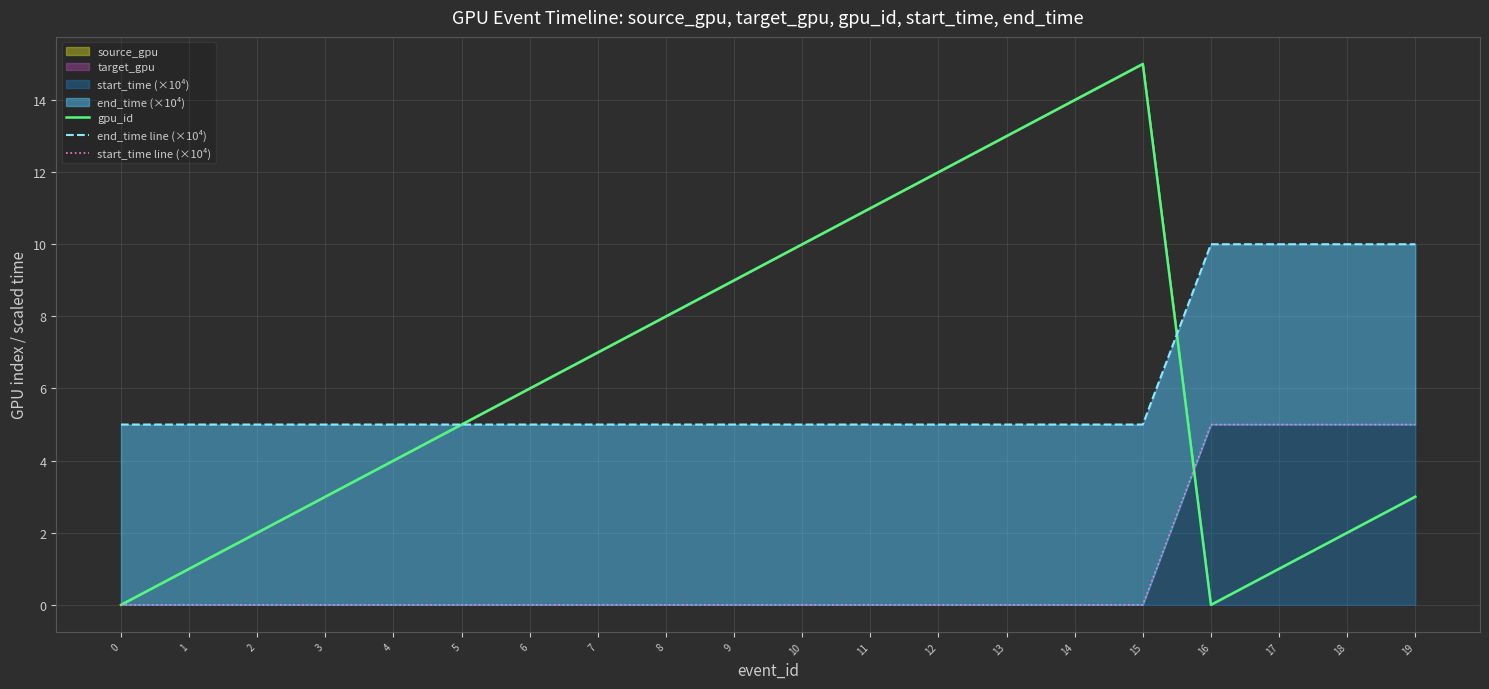

Between 1 and 12, which is larger?

12